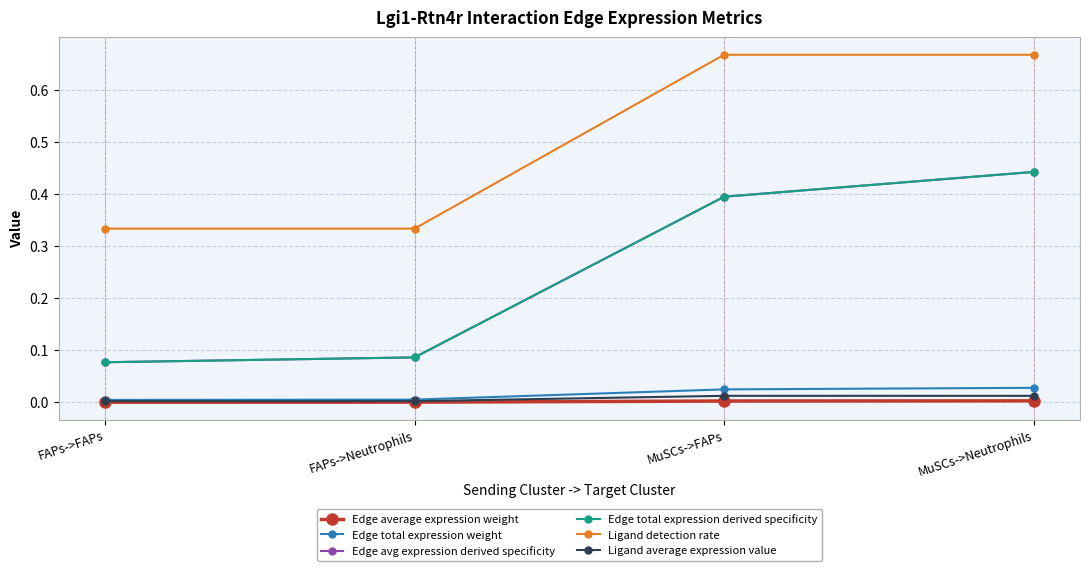

Where is Edge avg expression derived specificity nearest to the value 0?

FAPs->FAPs